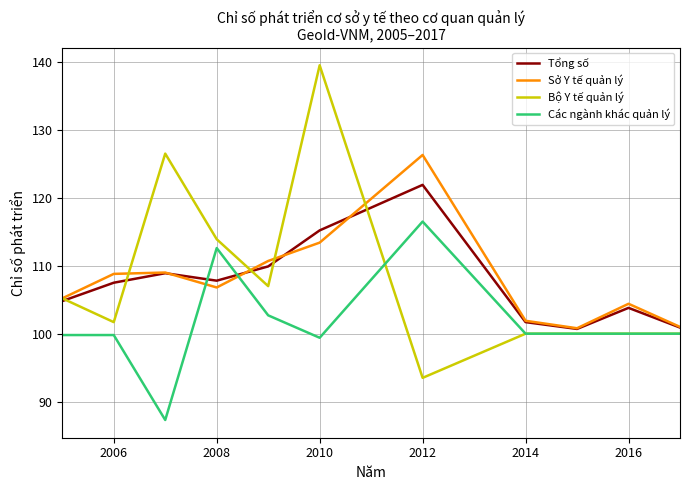

Which series has the largest range (max minus min)?

Bộ Y tế quản lý